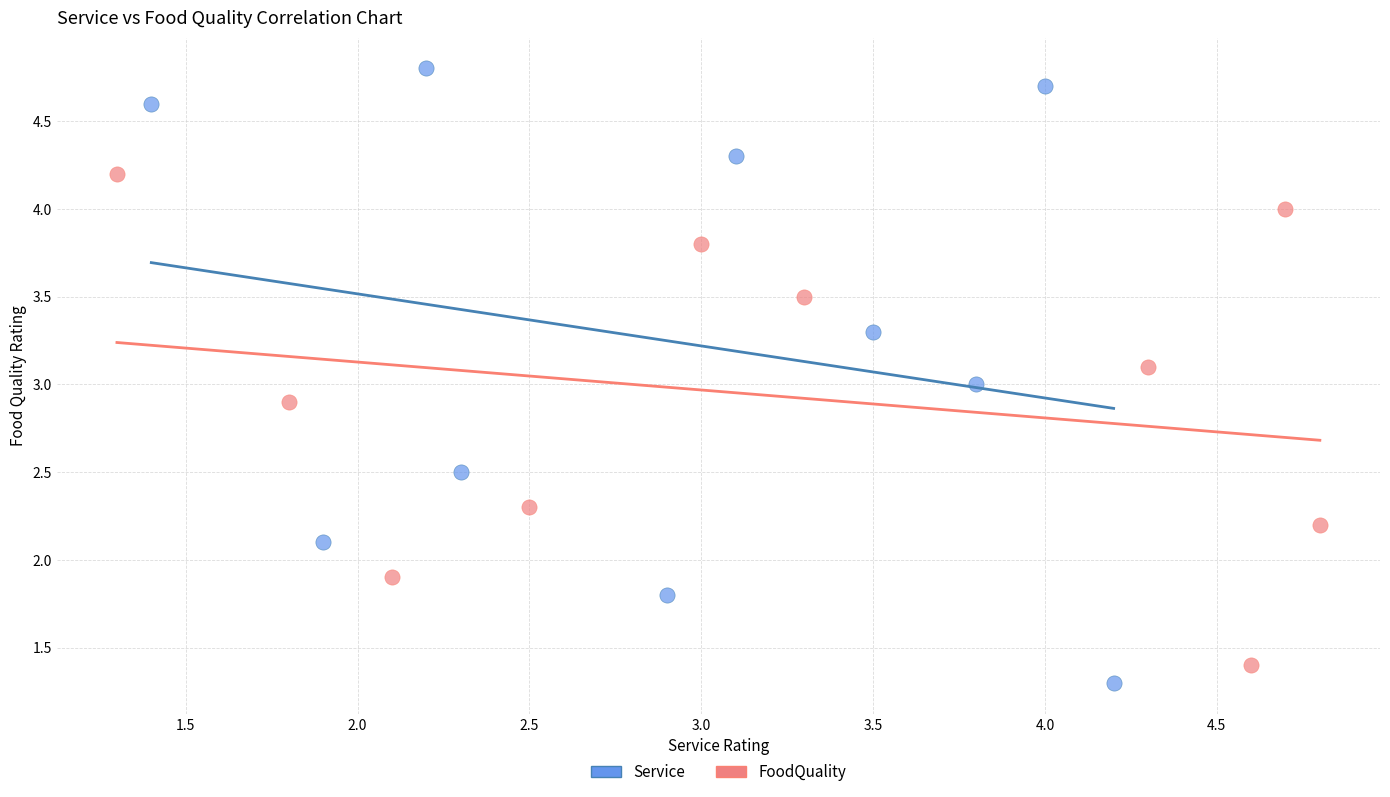

Which series reaches the maximum Y coordinate?

Service